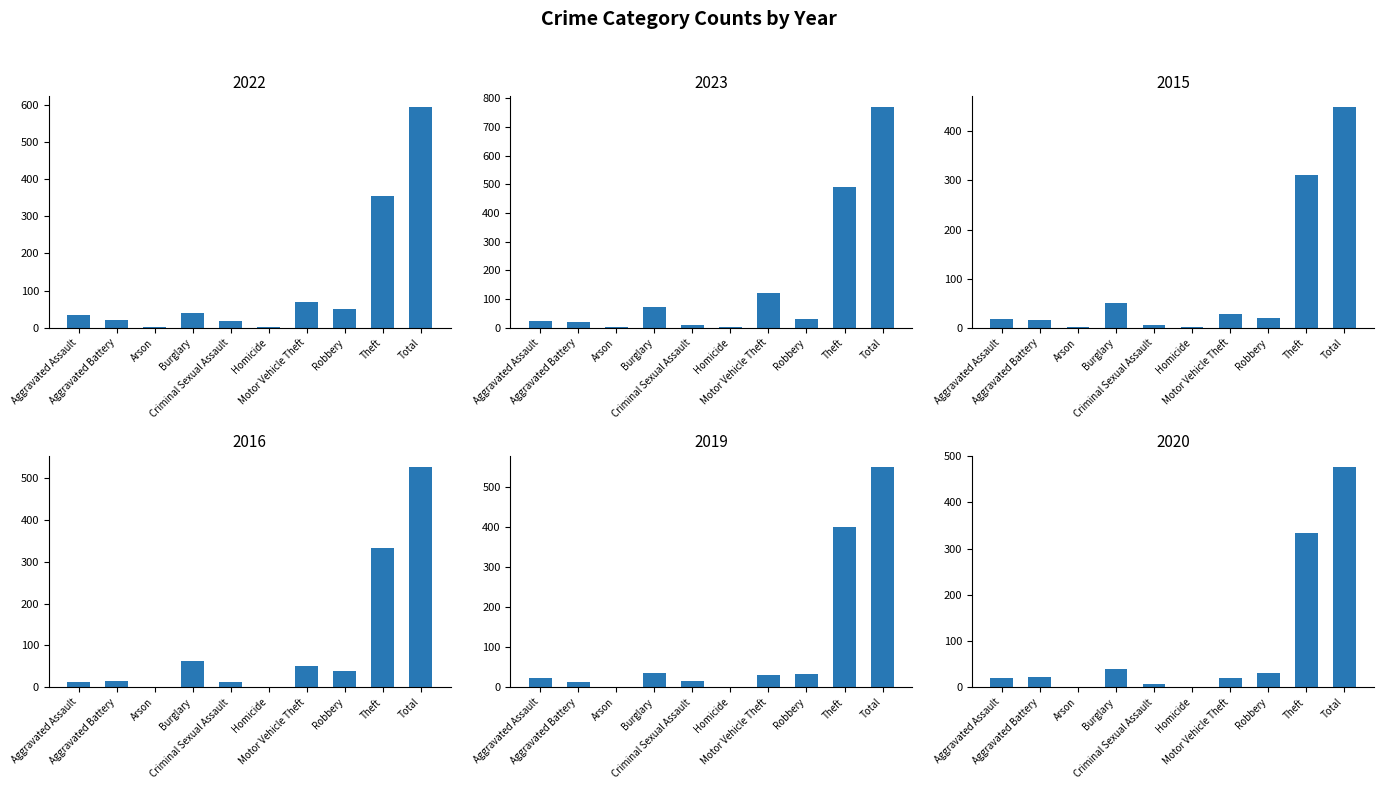

What is the total value across all series at Aggravated Assault?

131